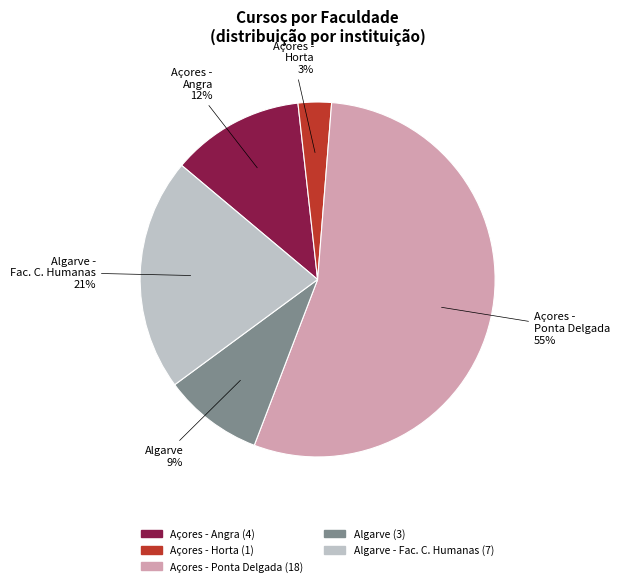

Between Algarve (3) and Açores - Ponta Delgada (18), which is larger?

Açores - Ponta Delgada (18)